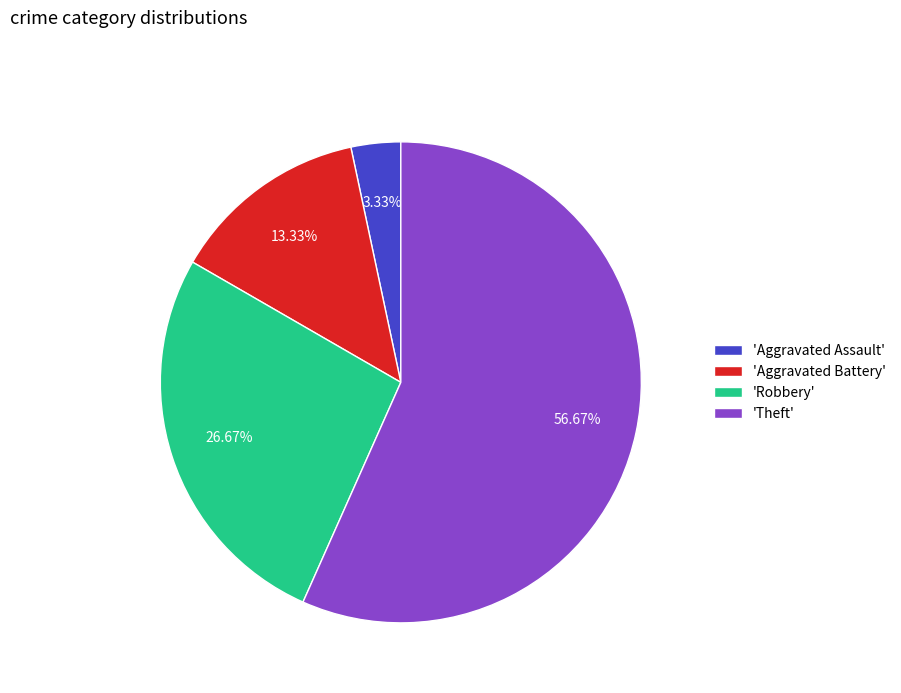

Which slice is the largest?

'Theft'